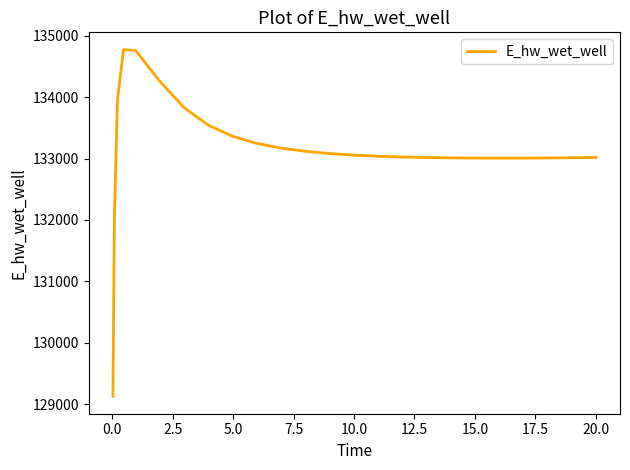

What is the smallest value displayed?

129124.4